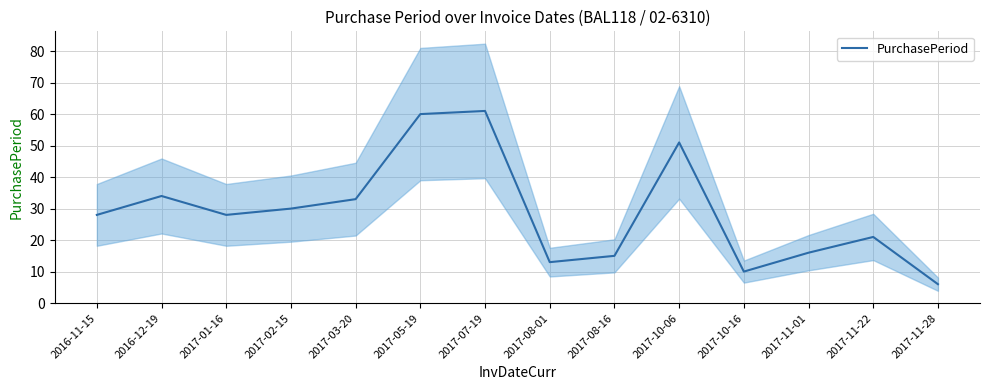

What is the label of the 1st point from the right?

2017-11-28